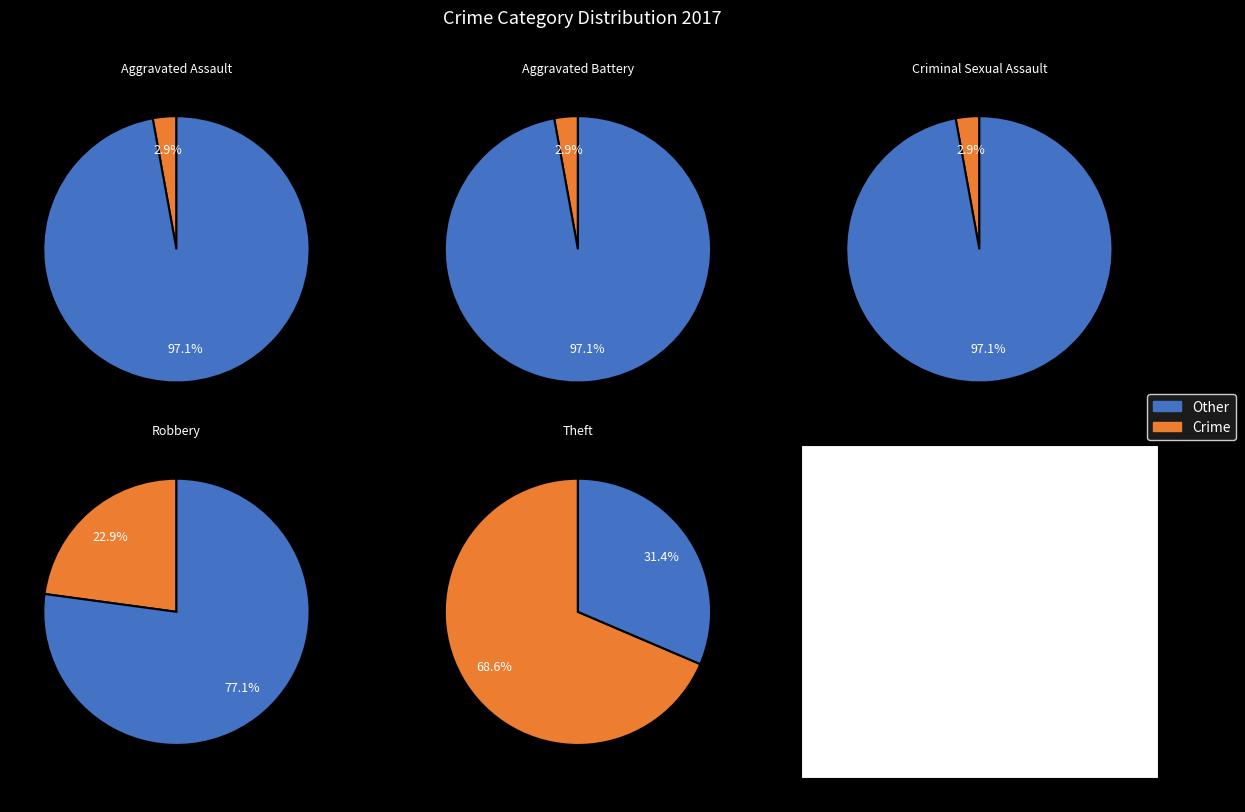

How much of the chart is everything except Robbery?

77.1%